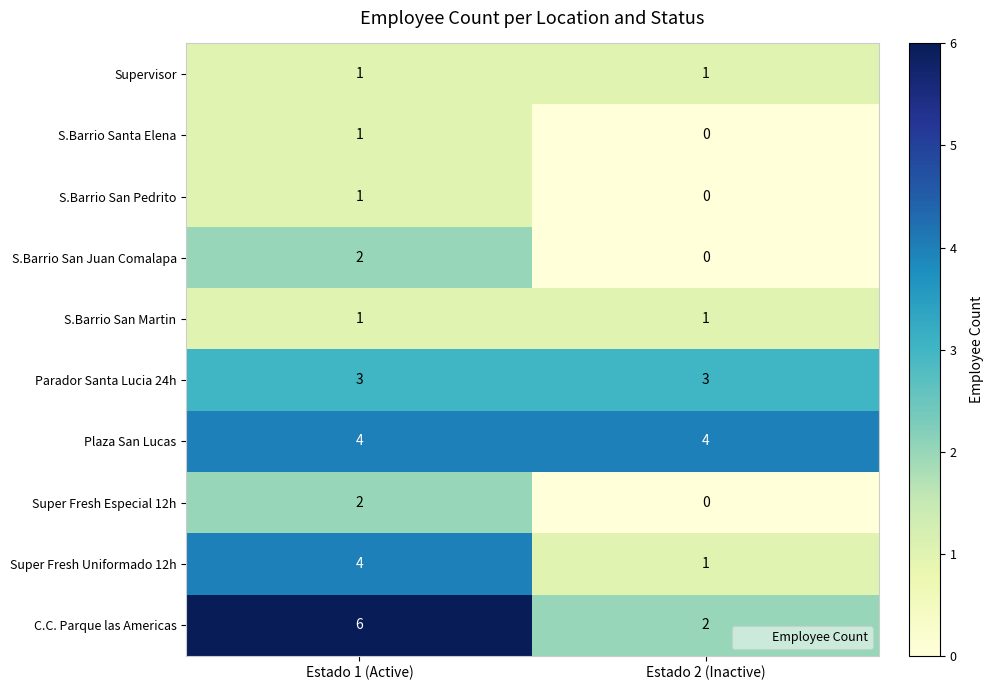

What is the average value of the C.C. Parque las Americas series?

4